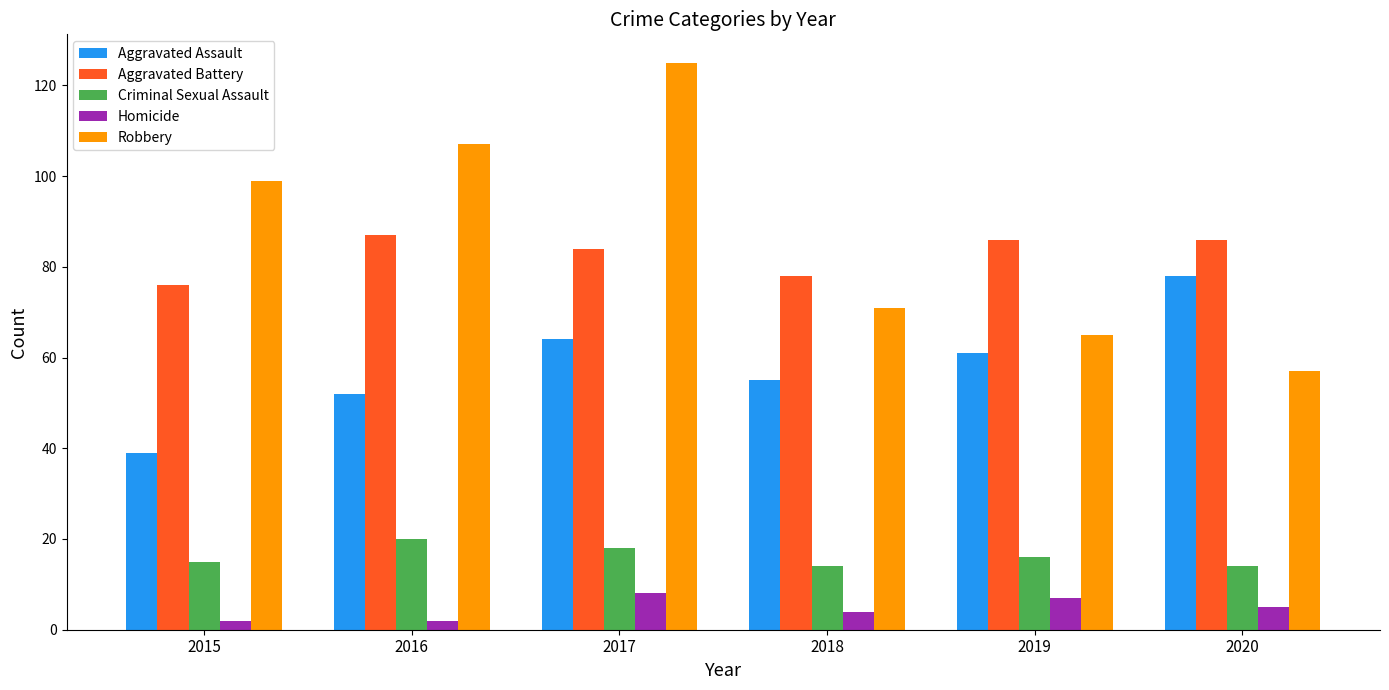

What is the difference between the highest and lowest values at 2019?

79